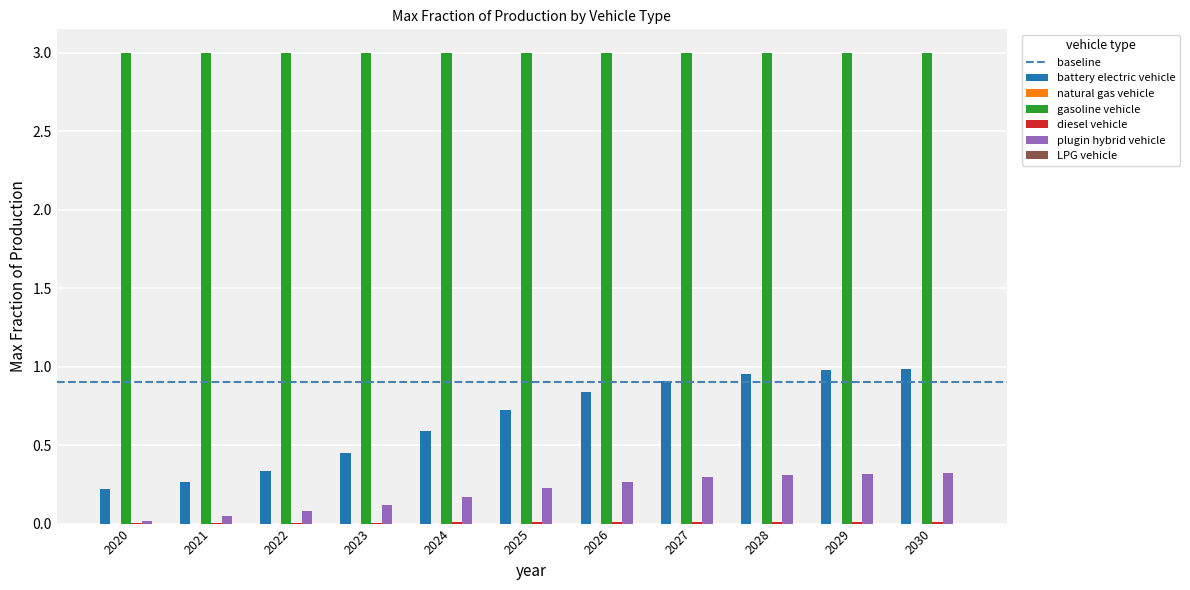

How many groups of bars are there?

11